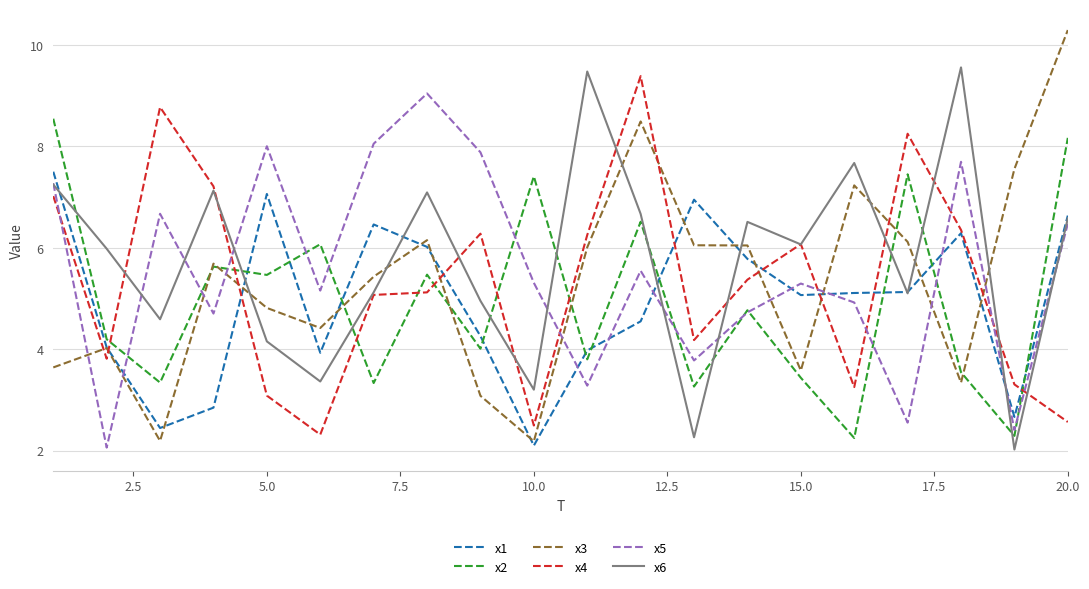

What is the maximum value shown in the chart?

10.3